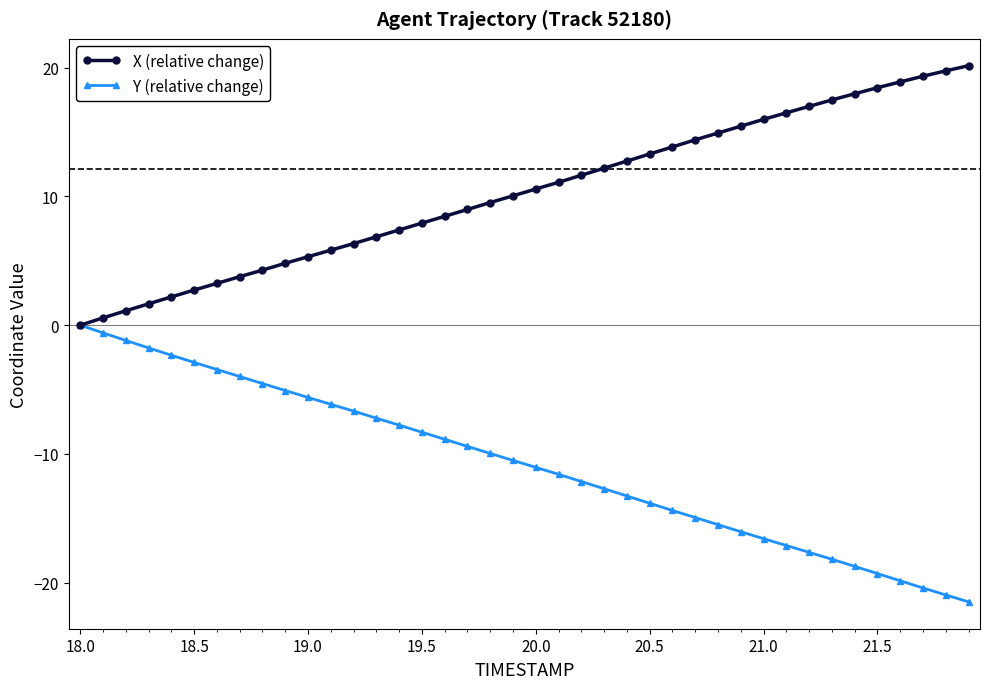

True or false: Y (relative change) has more than 1 points higher than both neighbors.

False